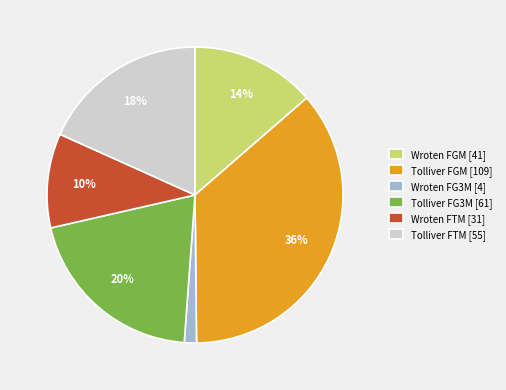

Combined, do Tolliver FGM [109] and Tolliver FTM [55] account for over 50%?

Yes